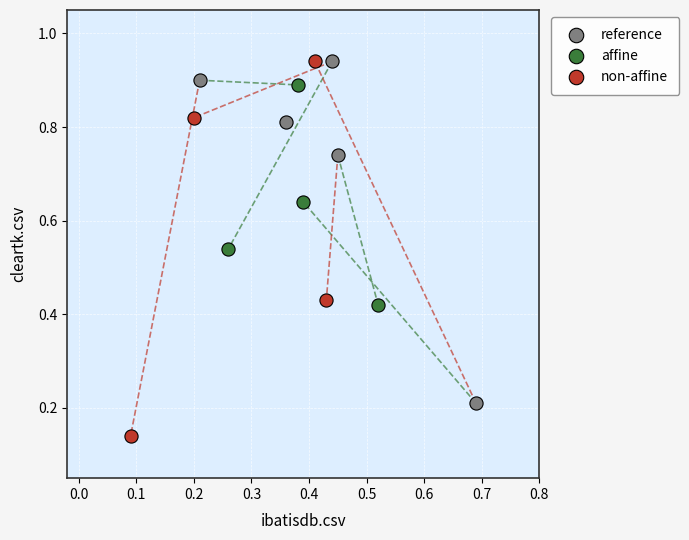

Which series reaches the minimum Y coordinate?

non-affine